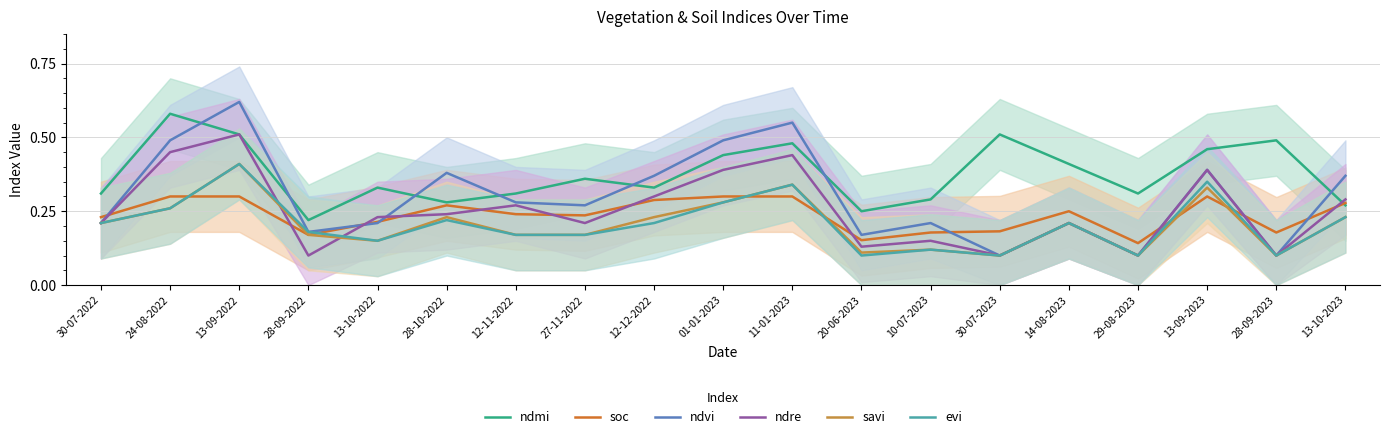

Is it true that ndmi equals 0.3 at 12-12-2022?

True